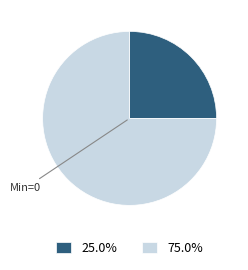

Do 75.0% and 25.0% together represent more than half of the pie?

Yes